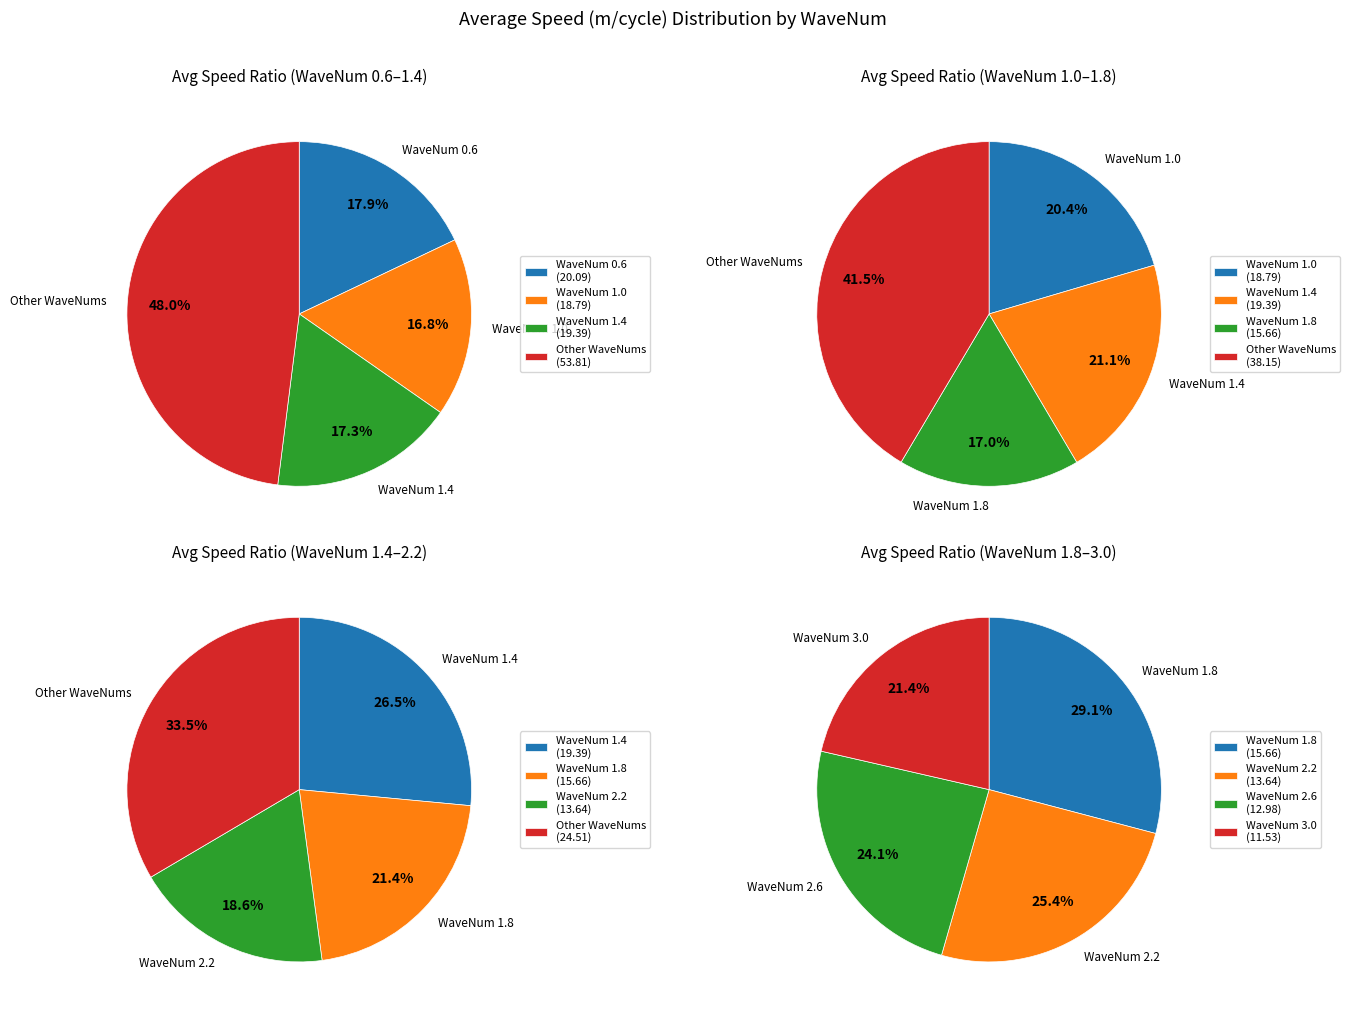

Is it true that WaveNum 0.6 is 18% of the pie?

True